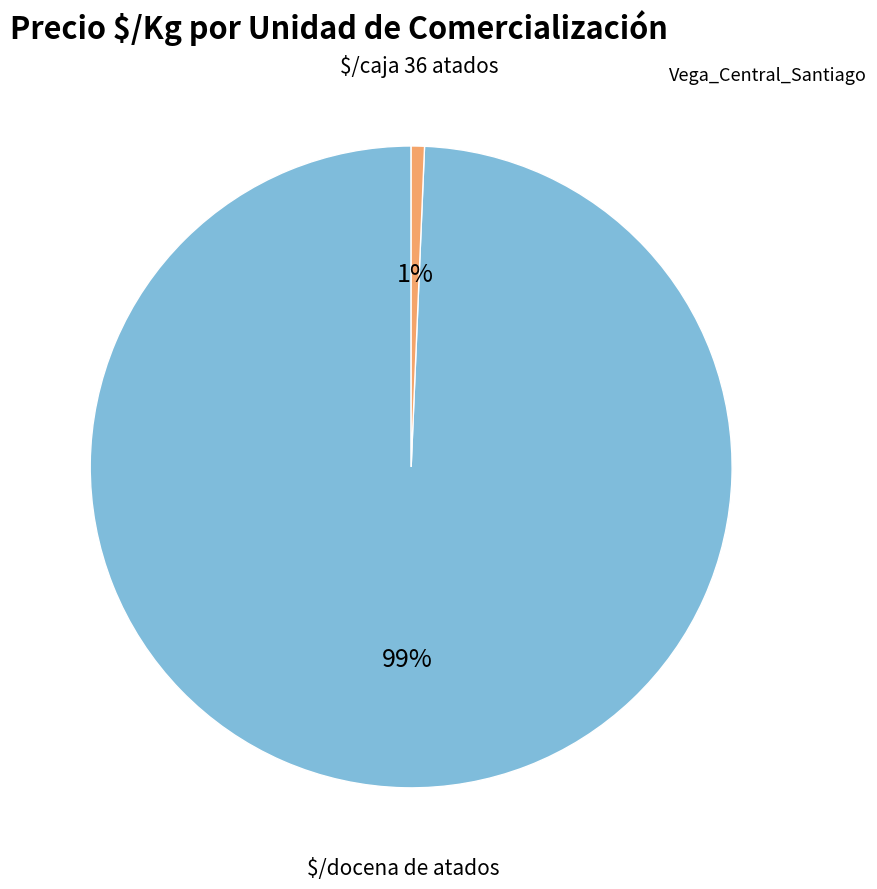

Count the number of slices in the pie.

2